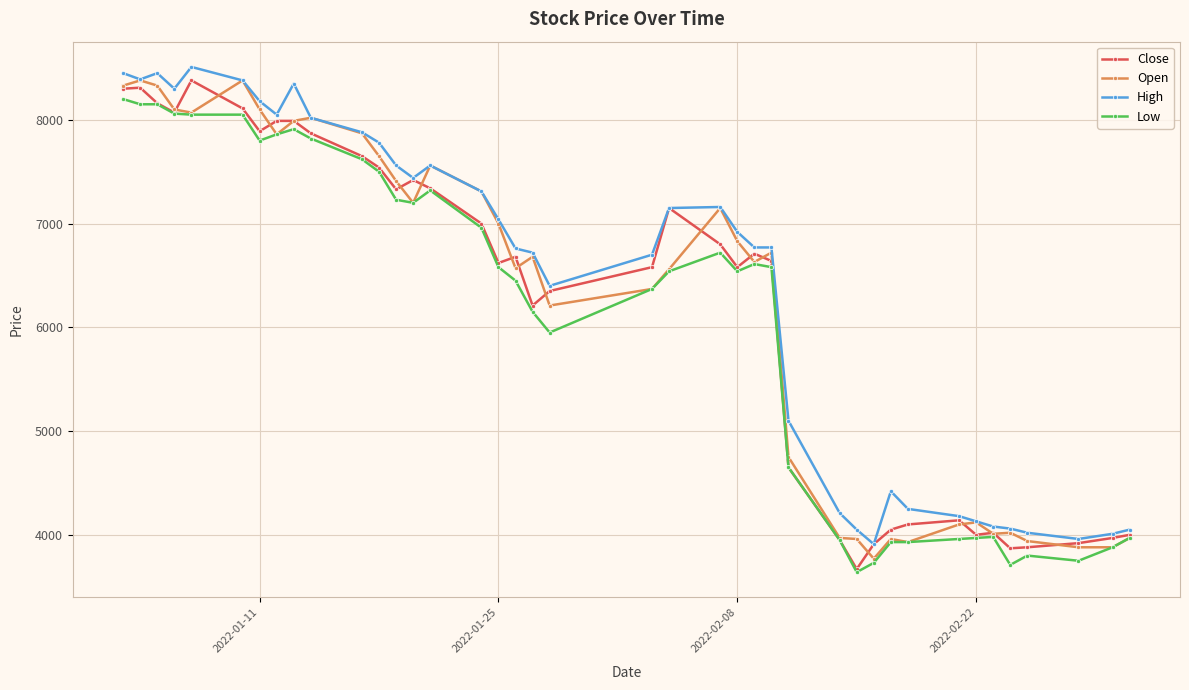

At how many categories does at least one series exceed 5980?

26